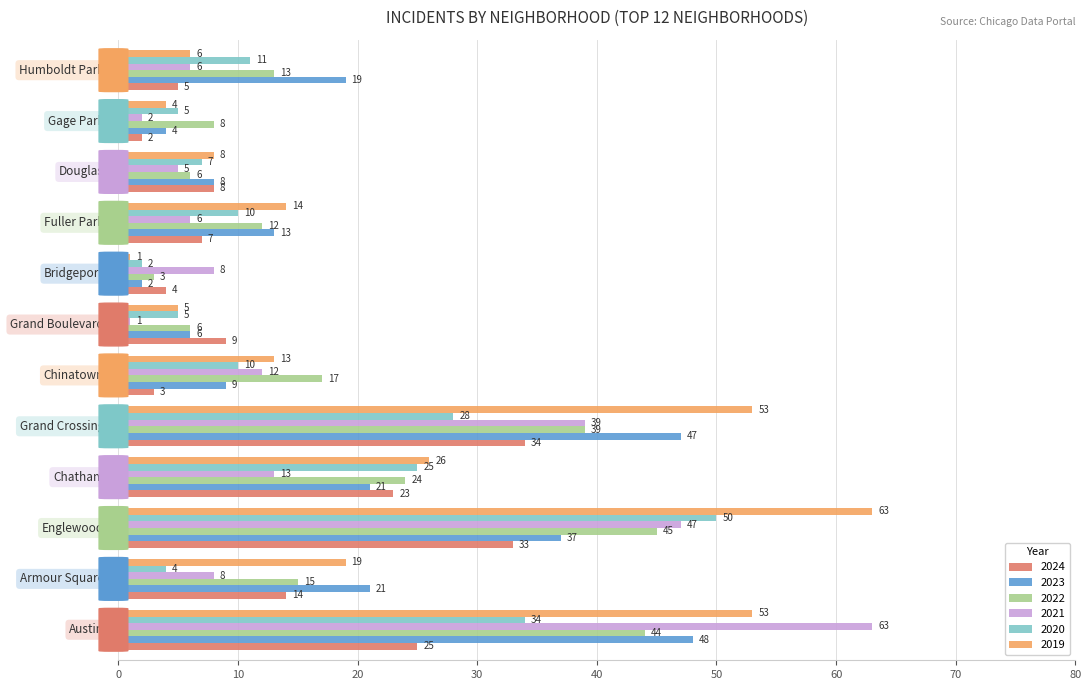

What is the difference between the maximum and minimum values in the 2023 series?

46